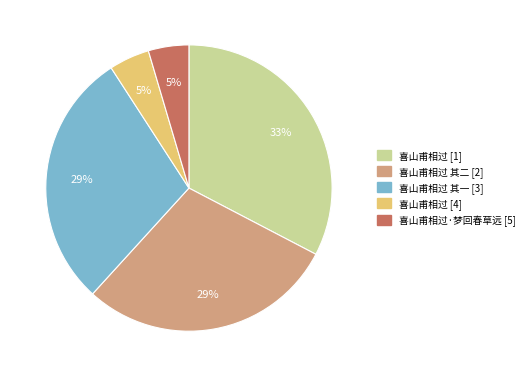

To the nearest percent, what is the difference between the largest and smallest slice percentages?

28%